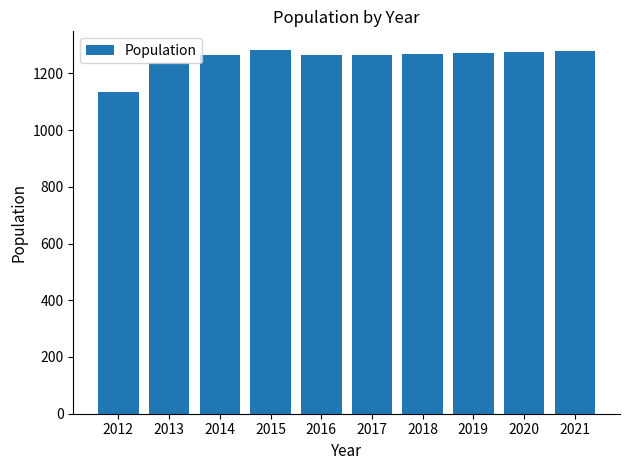

At which label does the data first exceed 1268?

2015